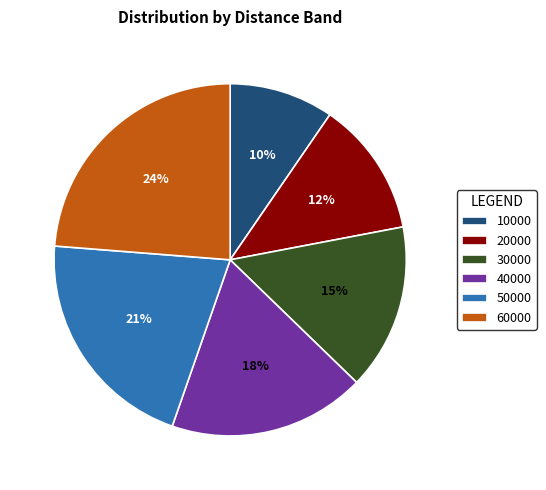

Does 10000 represent more than half of the total?

No